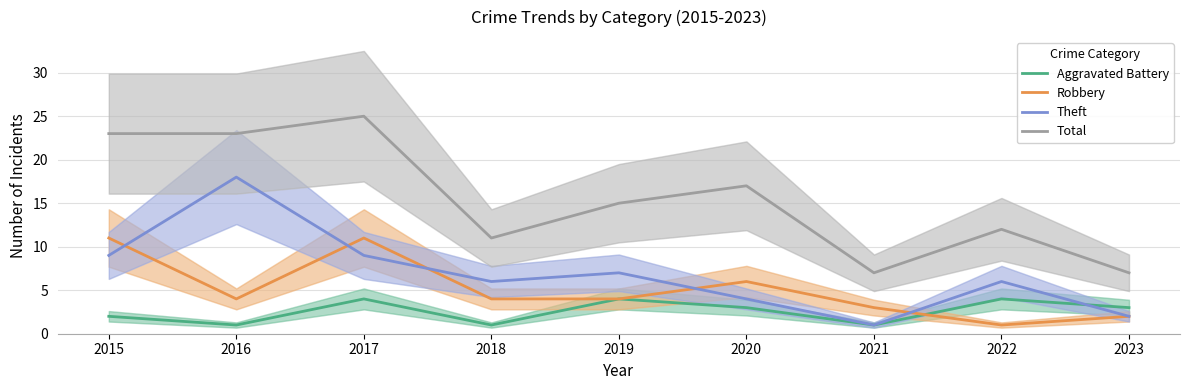

What is the smallest value displayed?

1